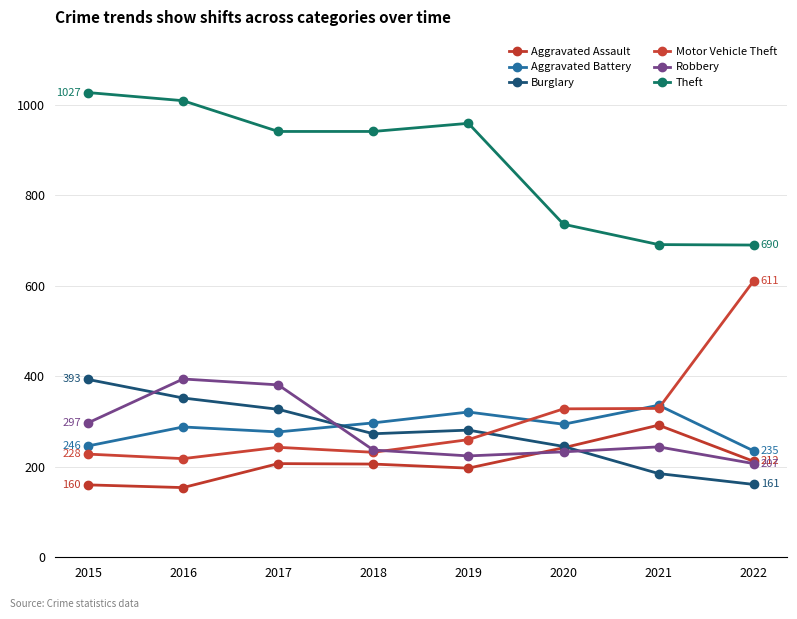

What is the average value of the Theft series?

874